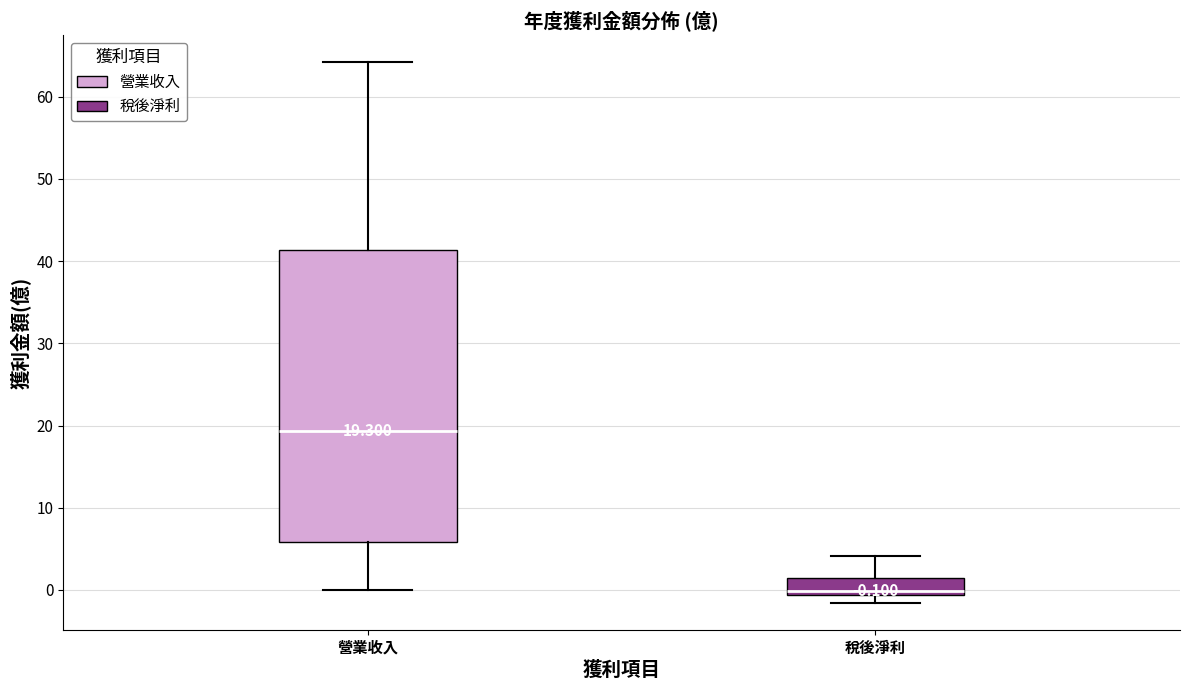

Which box has the highest median line?

營業收入